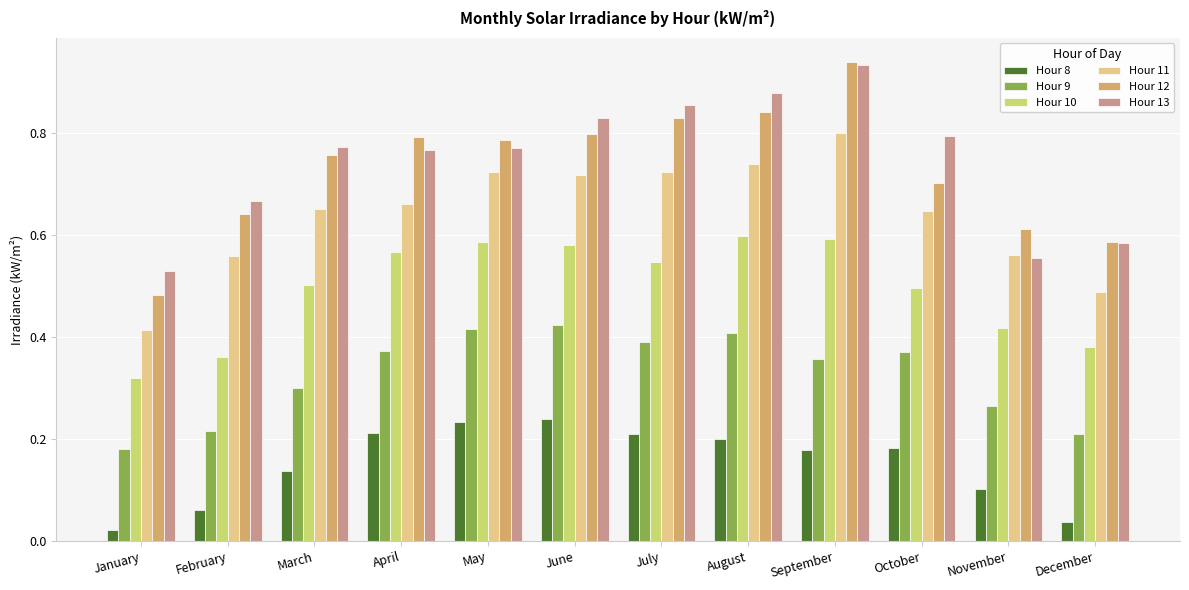

What is the sum of all Hour 8 values?

1.8